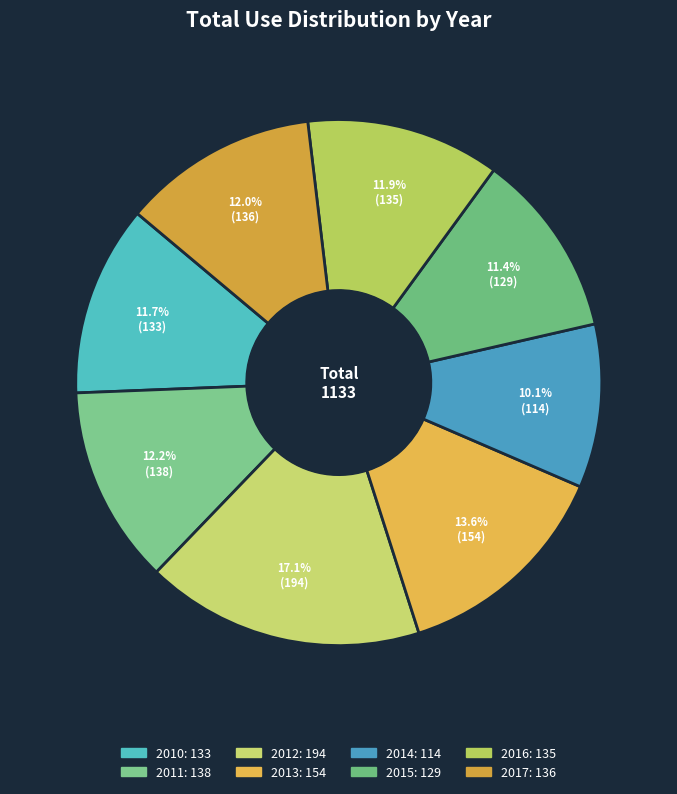

Is it true that 2016 is 19% of the pie?

False